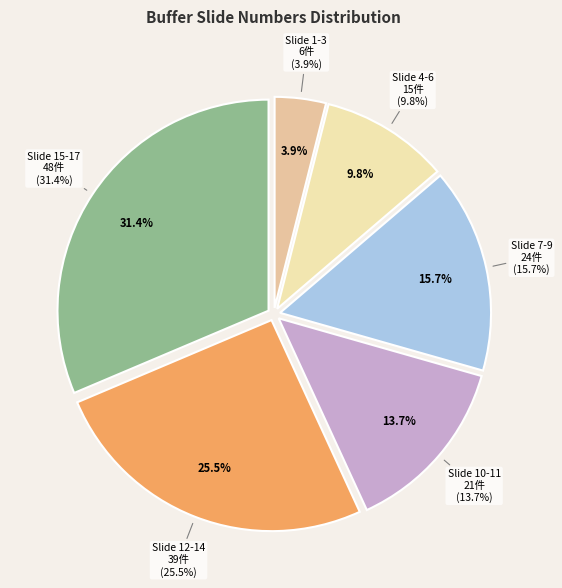

True or false: 9 accounts for 6% of the total.

True